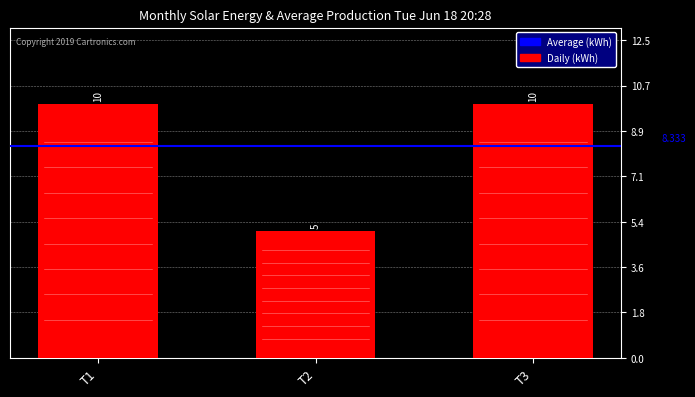

What is the value of the 3rd bar from the left?

10